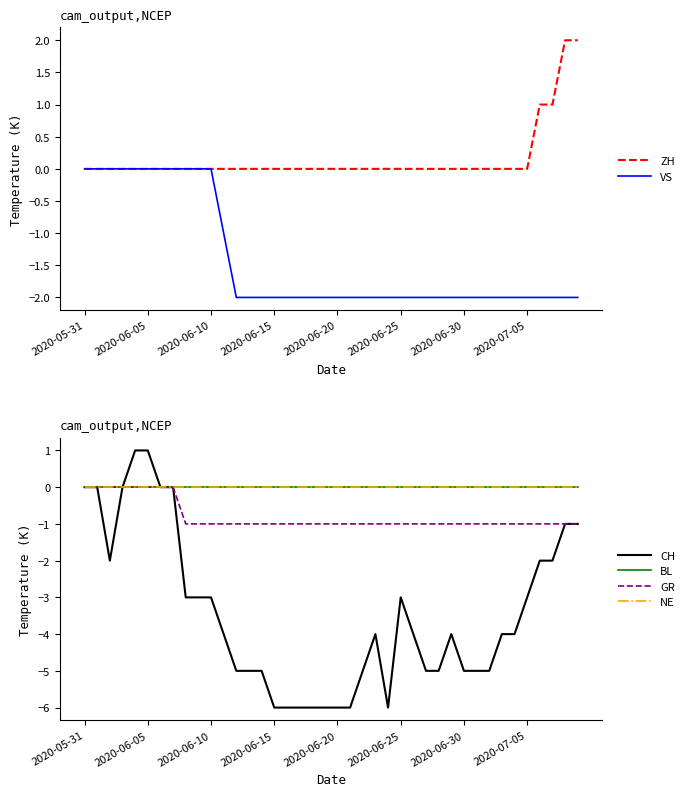

The VS series shows -2 at 2020-07-05. True or false?

True